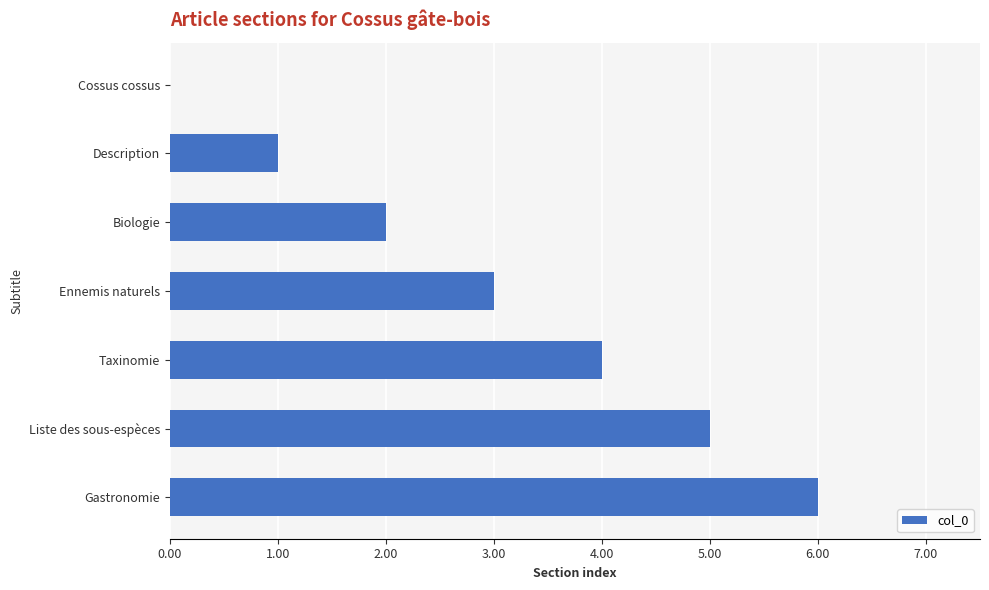

The value at Gastronomie is 9. True or false?

False